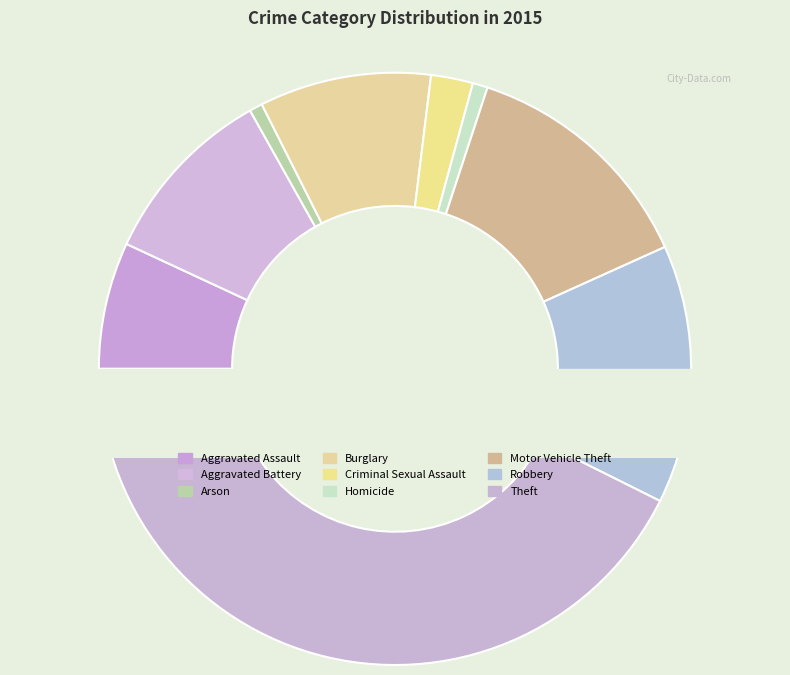

What is the change in value from Criminal Sexual Assault to Motor Vehicle Theft?

+214